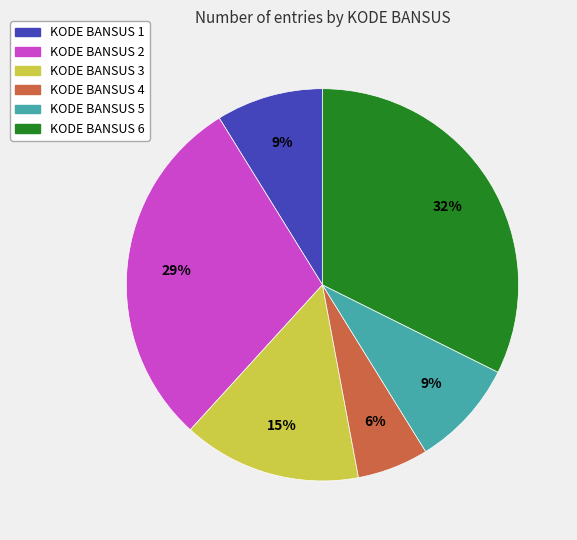

Which slice is the largest?

KODE BANSUS 6